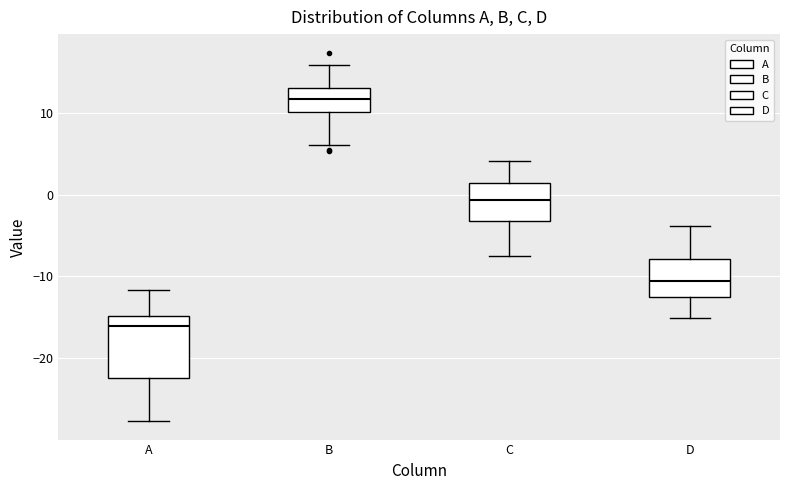

Reading left to right, transcribe this box plot: for each box, give where its median line is, the range the box spans, and where its two whiskers end, as read against the y-axis. The values are not printed on the chart, so give them approximately, as read against the axis.

A: median -16, box -22 to -15, whiskers -28 to -12
B: median 12, box 10 to 13, whiskers 6 to 16
C: median -1, box -3 to 1, whiskers -8 to 4
D: median -11, box -12 to -8, whiskers -15 to -4